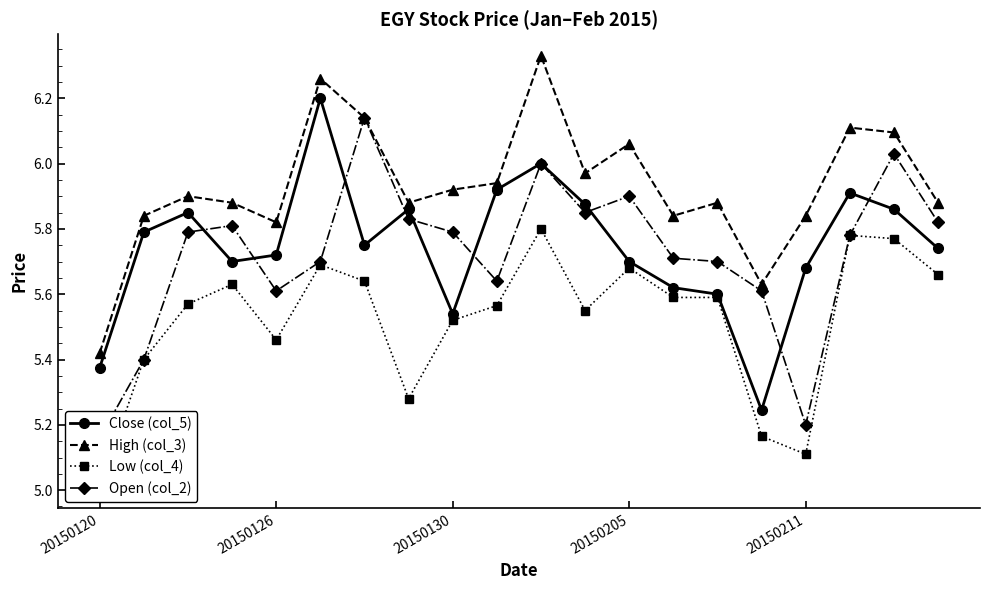

True or false: High (col_3) has more than 2 interior local peaks.

True